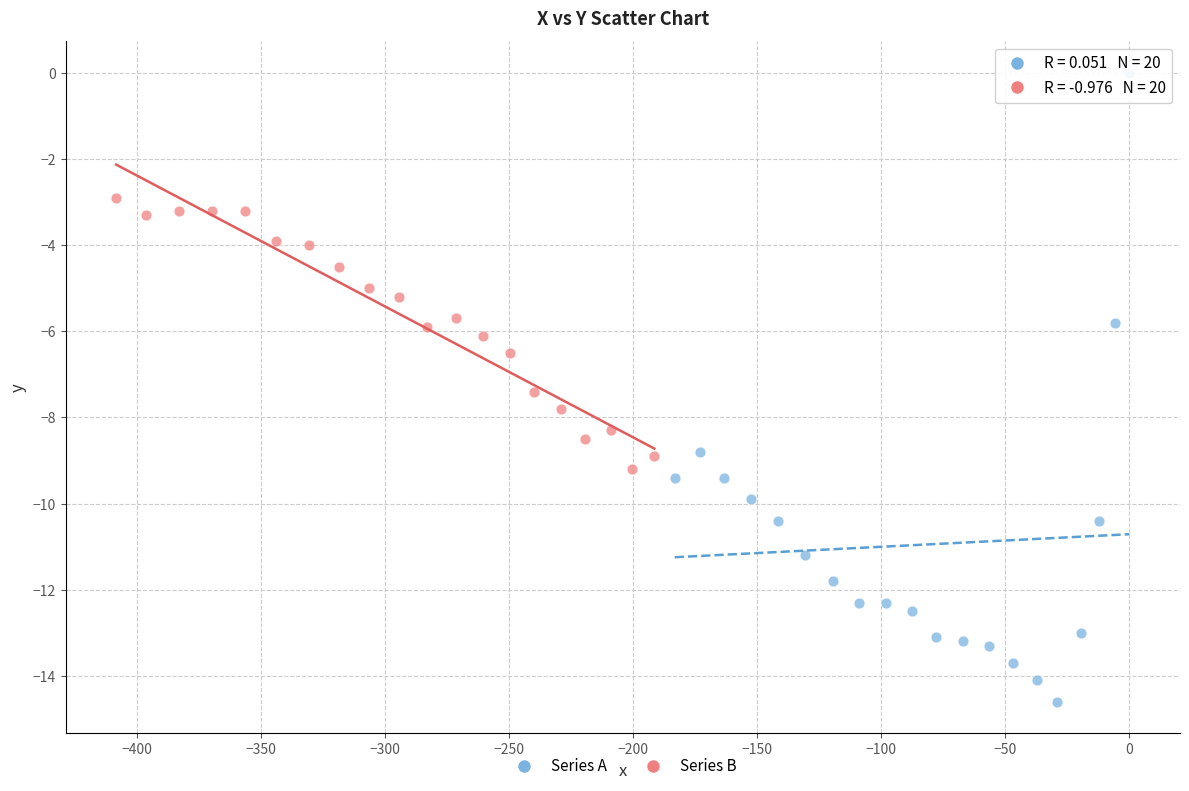

What are all the series names shown in the legend?

Series A, Series B